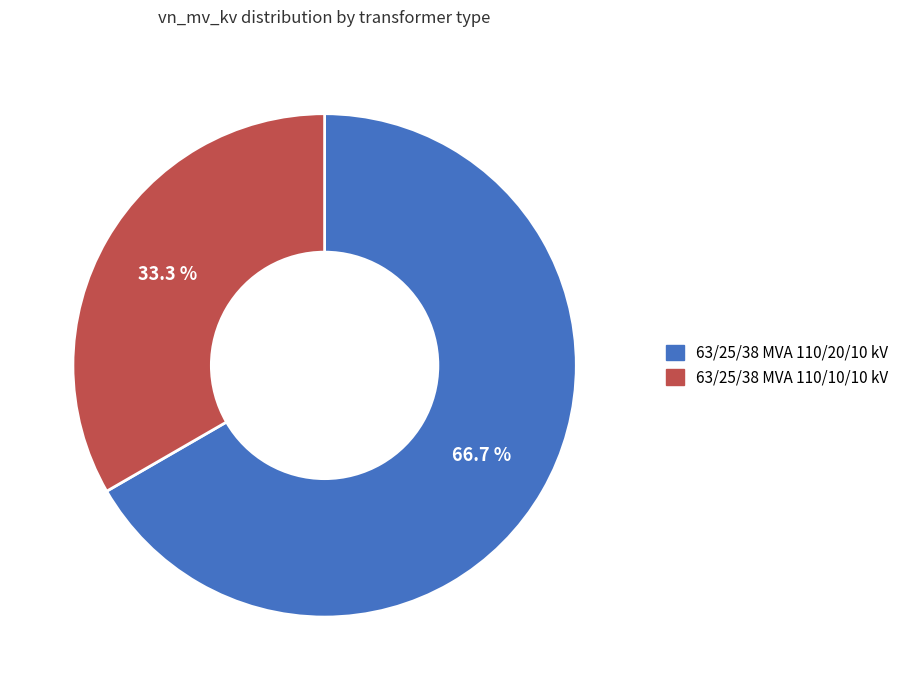

To the nearest percent, what portion does 63/25/38 MVA 110/20/10 kV represent?

67%